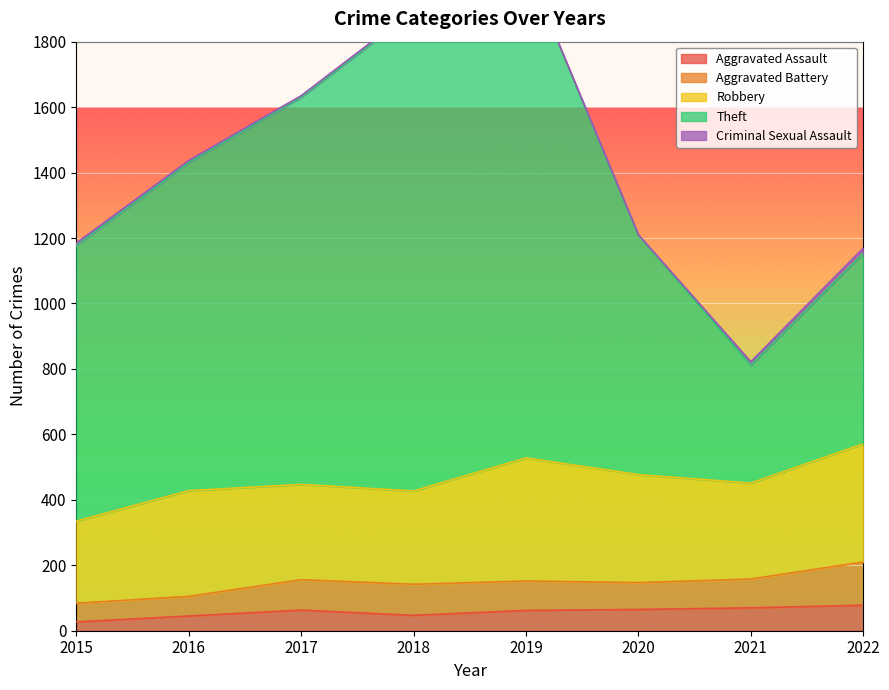

The value of Aggravated Assault at 2021 is 70. True or false?

True